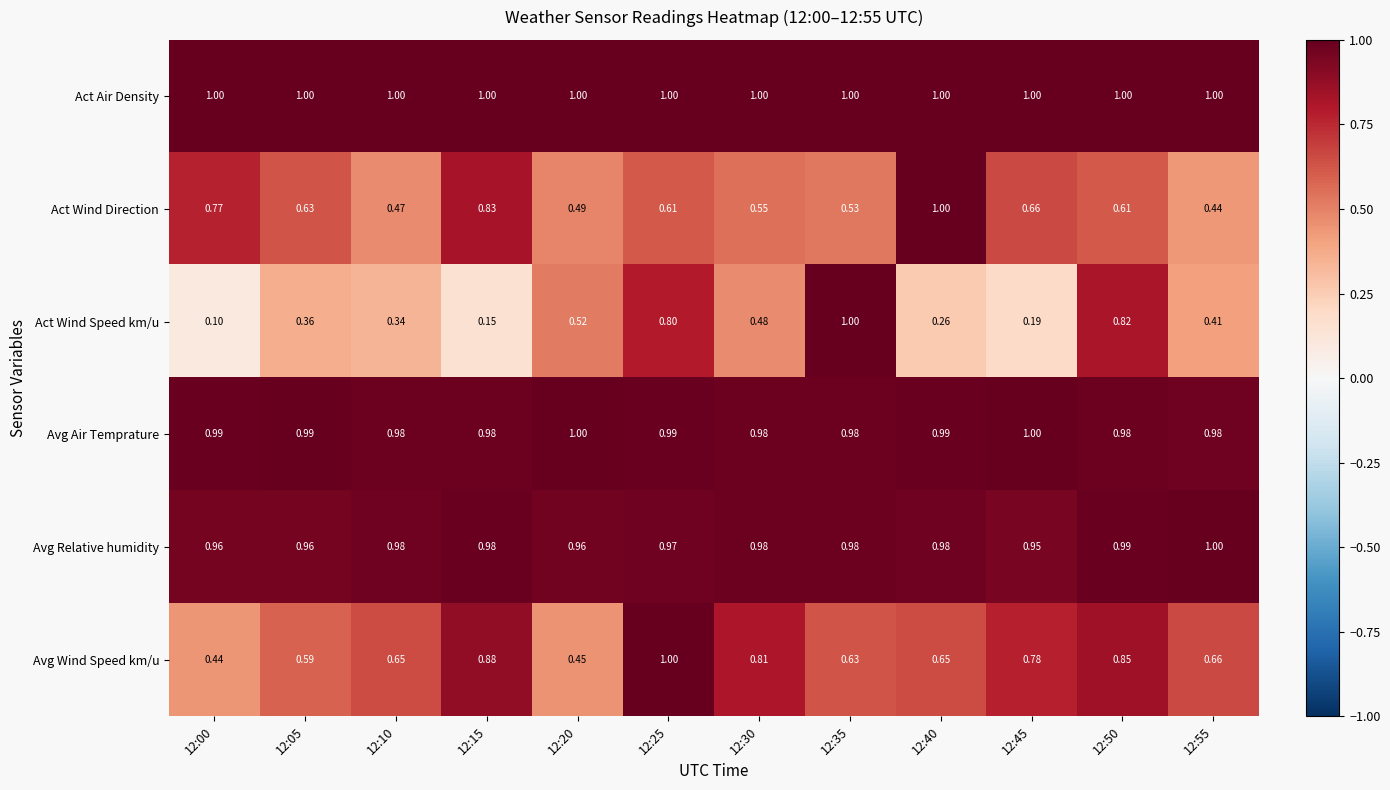

At which category does the chart reach its minimum across all series?

12:00